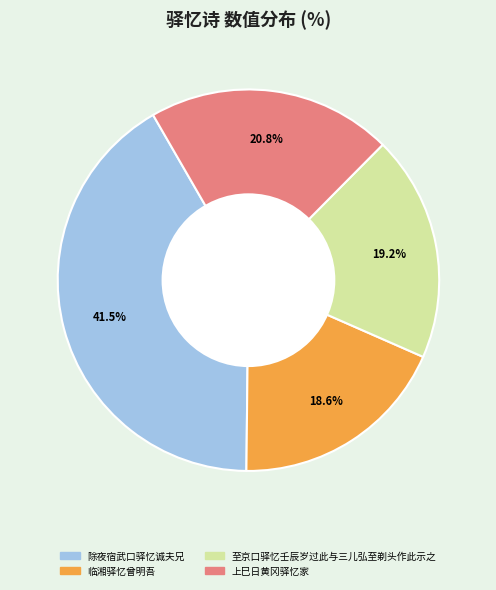

How many segments does this pie chart have?

4